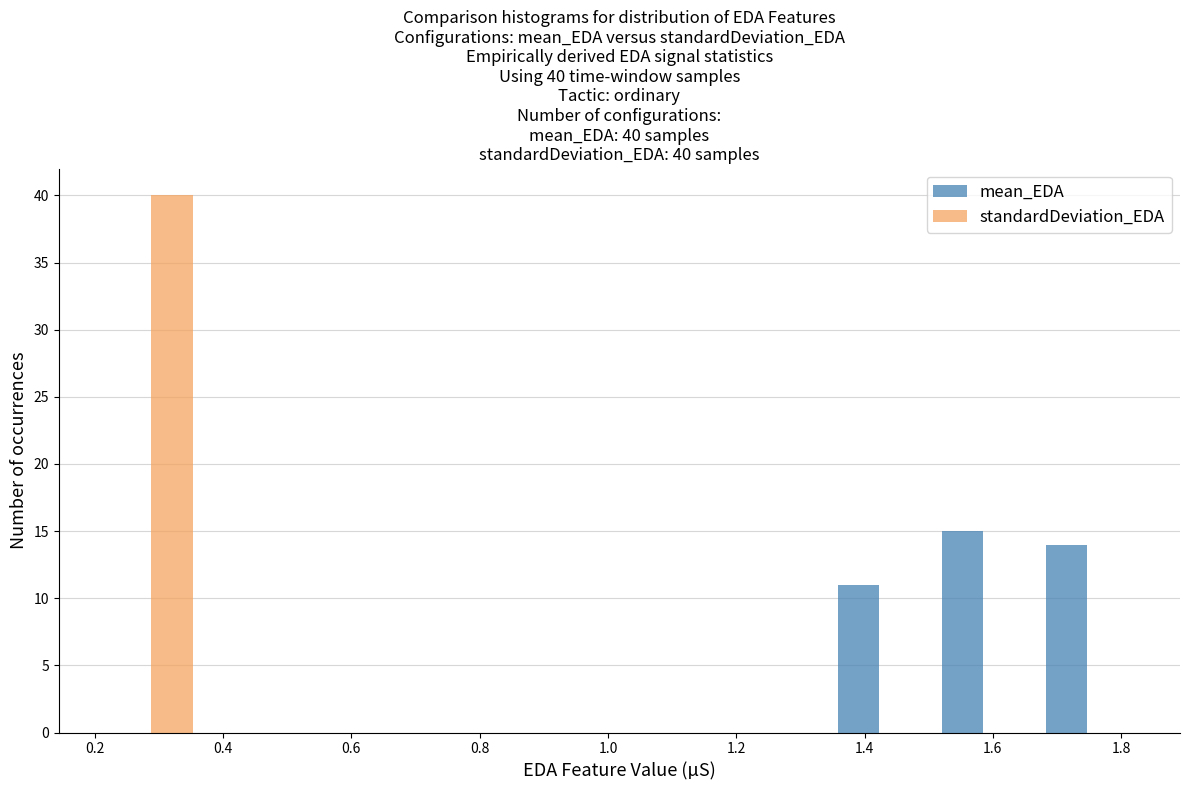

In the mean_EDA series, which range on the x-axis has the tallest bar?

1.50 to 1.66